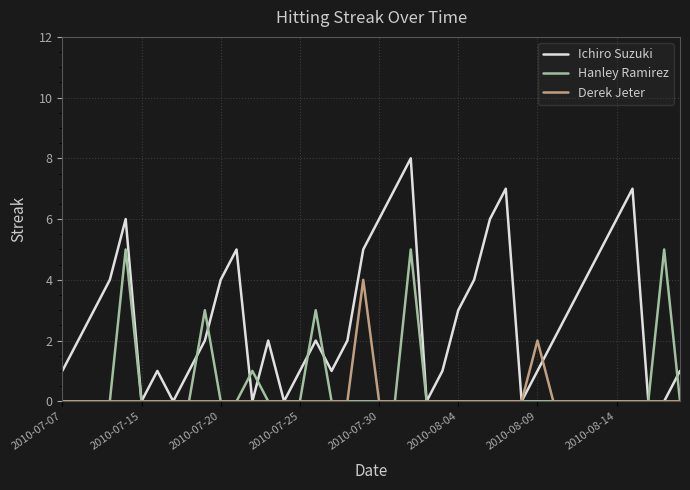

What is the difference between the maximum and second lowest values in the Derek Jeter series?

4